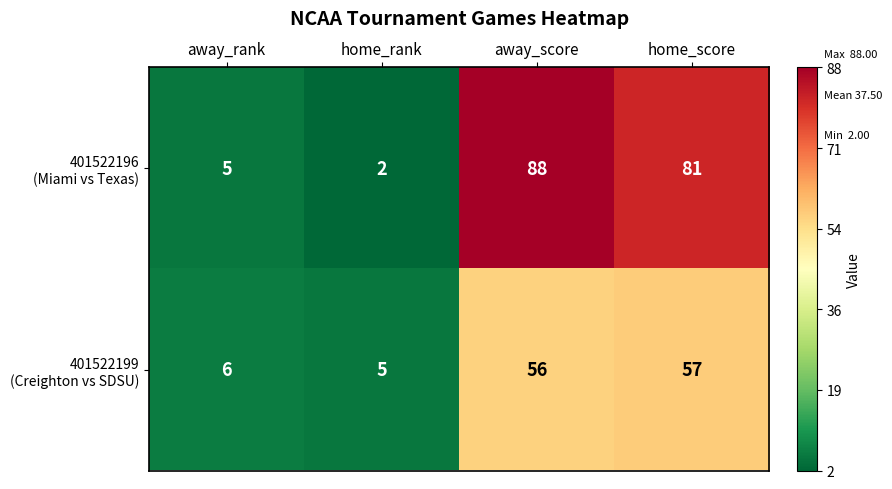

What is the difference between the highest and lowest values at away_score?

32